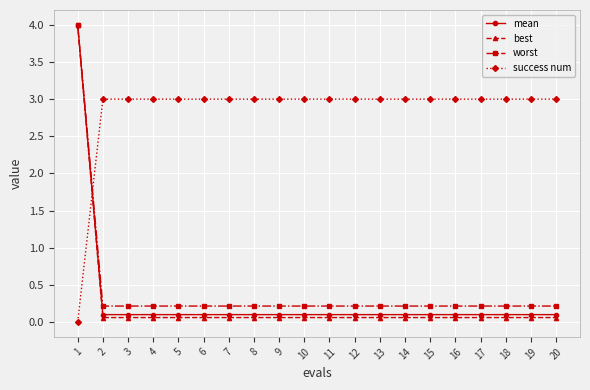

What value does the mean series have at 2?

0.1